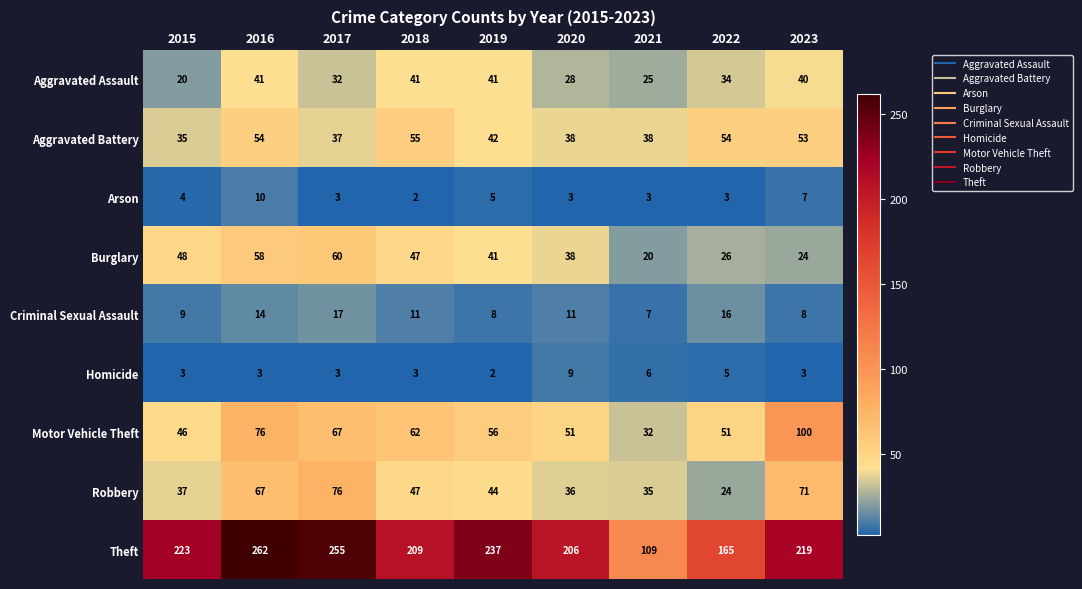

Rank the series by their maximum value, from highest to lowest.

Theft, Motor Vehicle Theft, Robbery, Burglary, Aggravated Battery, Aggravated Assault, Criminal Sexual Assault, Arson, Homicide